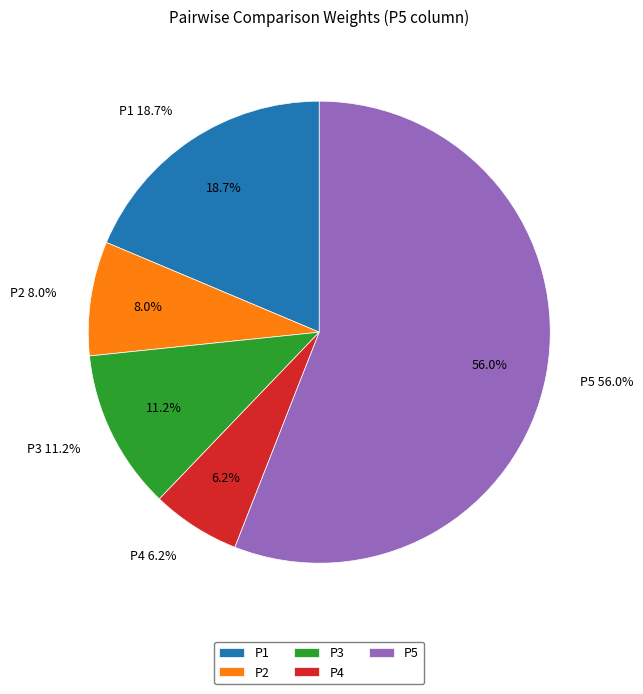

Combined, do P5 and P3 account for over 50%?

Yes